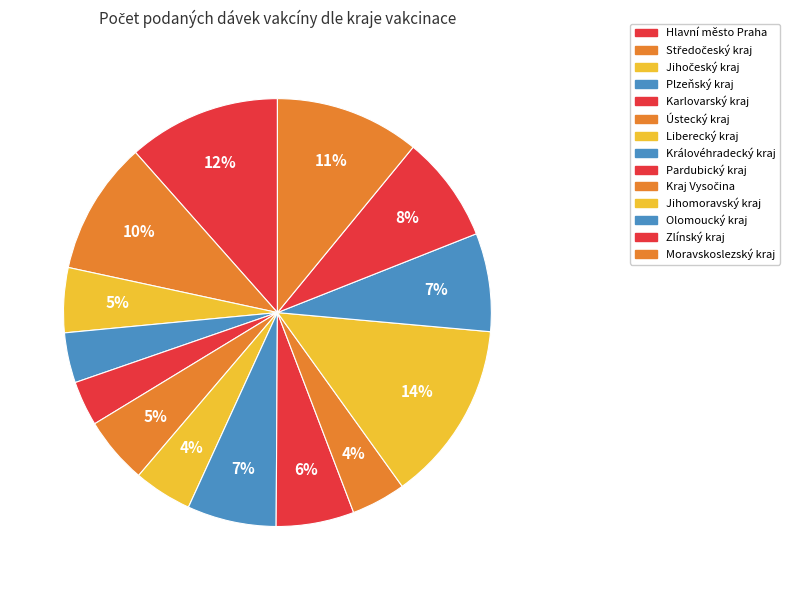

Is there a majority slice in this chart?

No